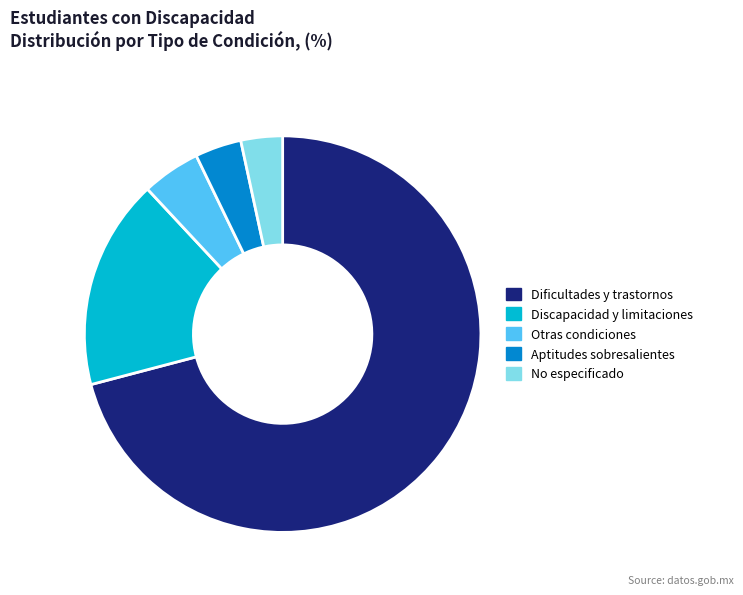

How many slices are in this pie chart?

5